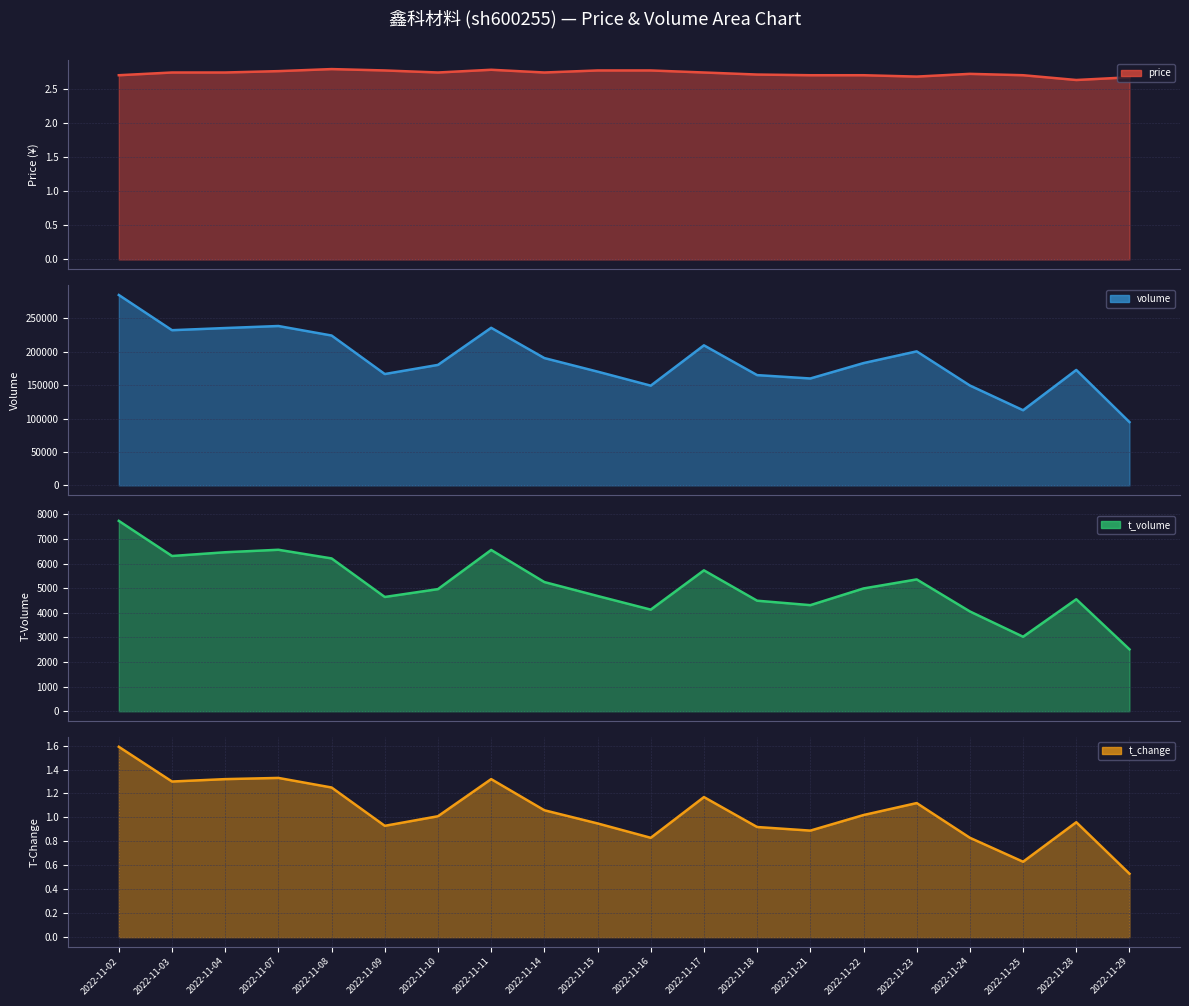

True or false: price line has a value of 4.0 at 2022-11-25.

False